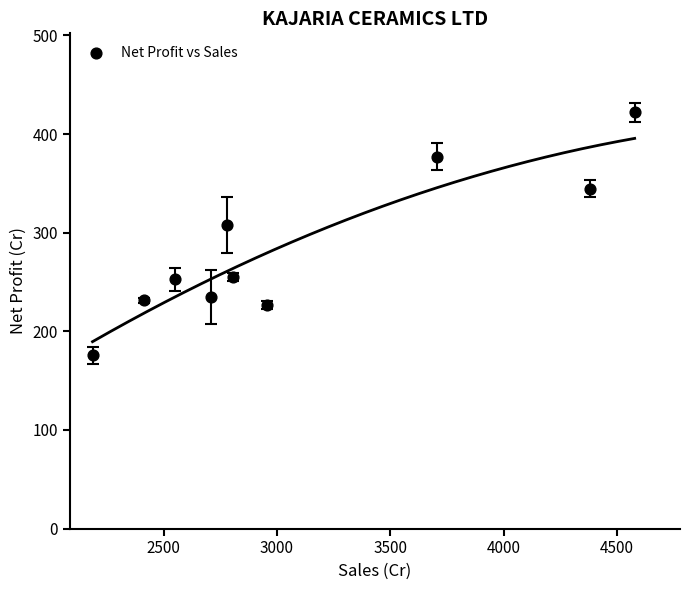

What Y value in the scatter plot is closest to 298?

308.1